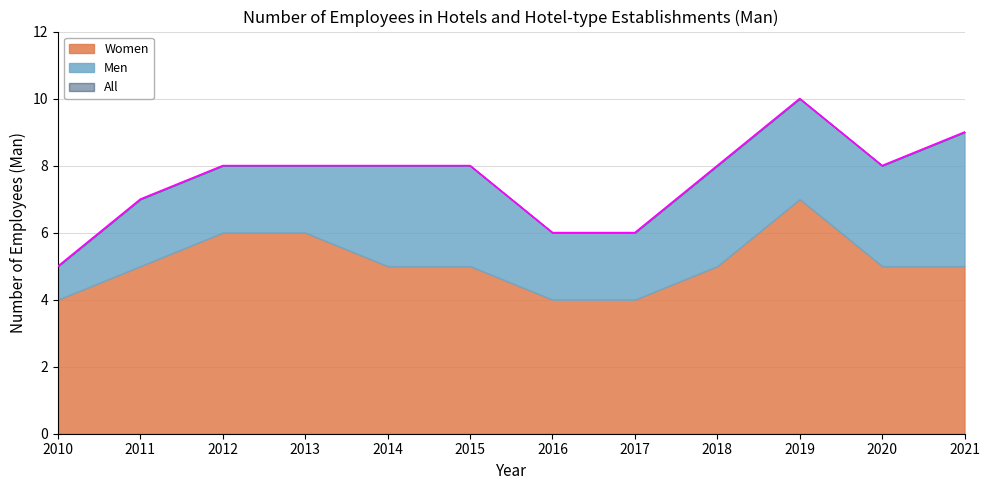

What are all the series names shown in the legend?

All, Women, Men